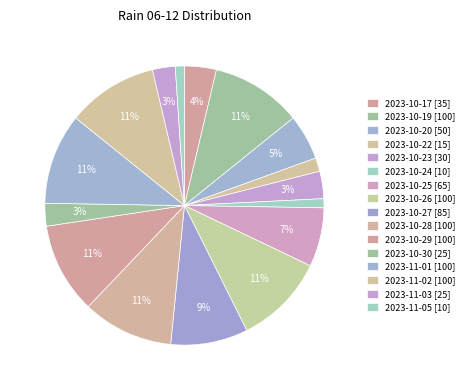

Is it true that 2023-11-01 [100] is 4% of the pie?

False